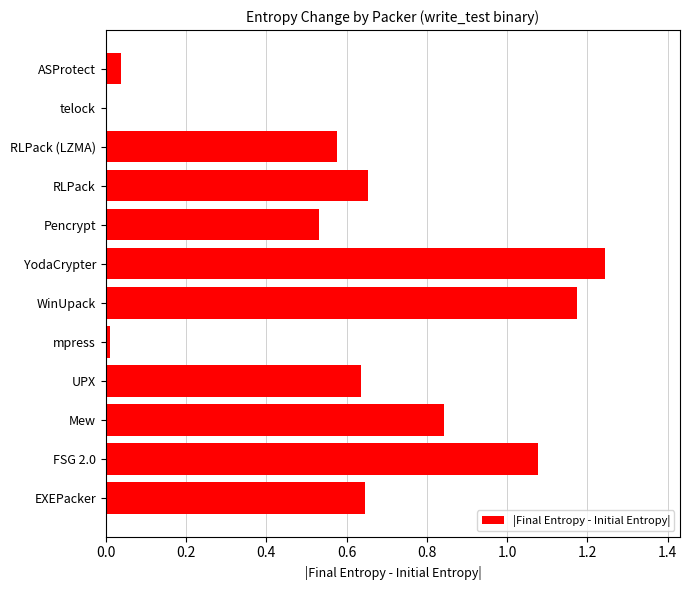

At which category does the chart reach its peak across all series?

YodaCrypter